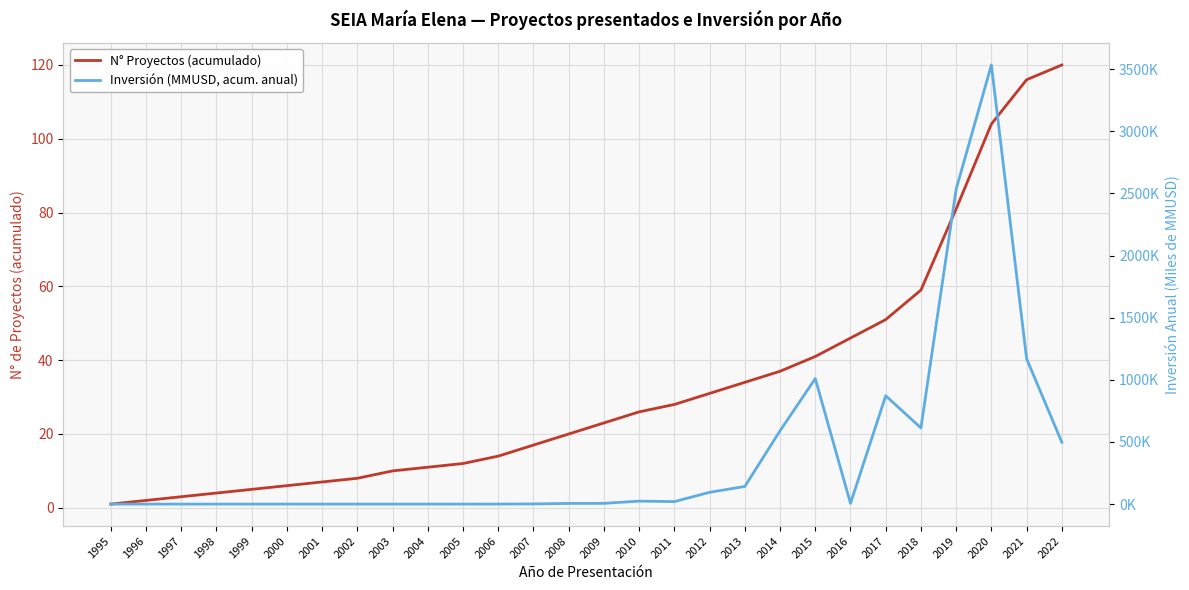

Does the chart display data point markers on the line(s)?

No